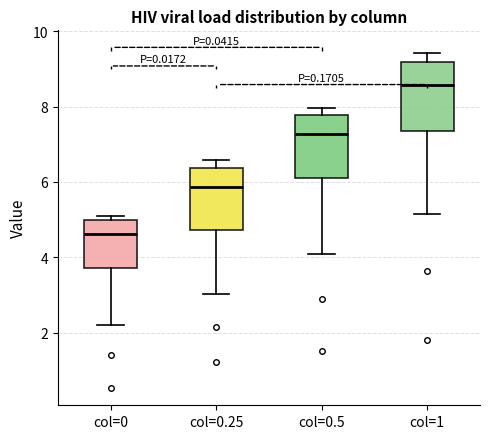

Where is the lower edge of the box for col=0.25 on the y-axis? The values are not printed on the chart, so give them approximately, as read against the axis.

4.8